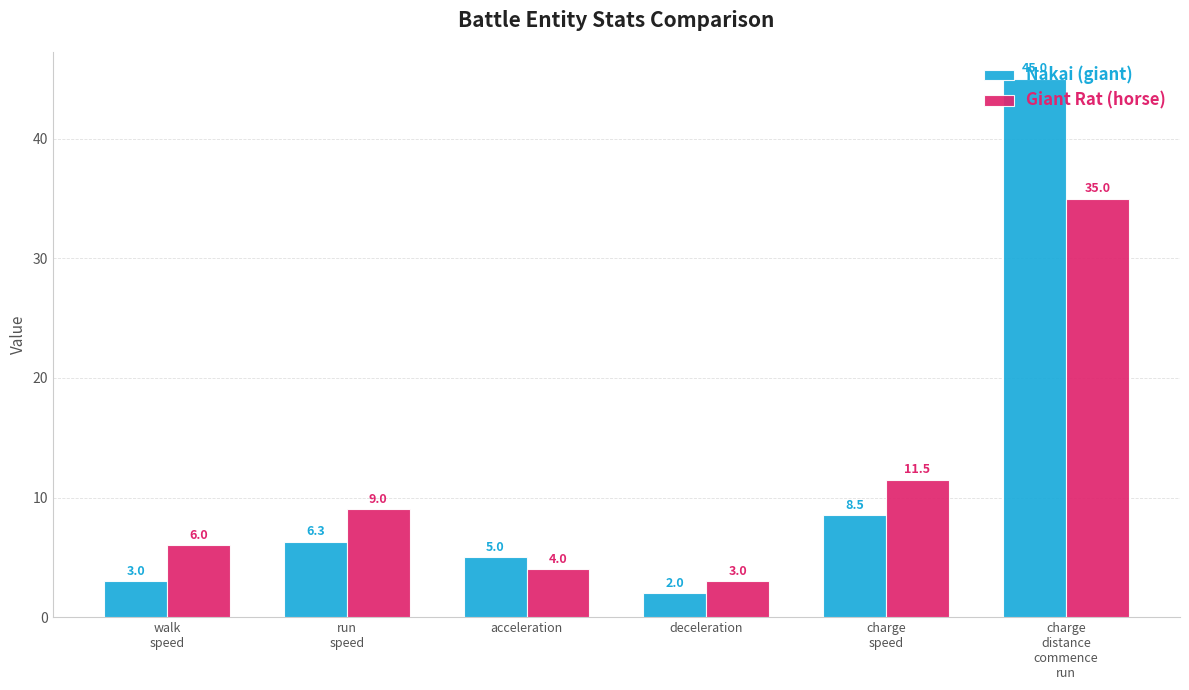

How many series are shown in this chart?

2